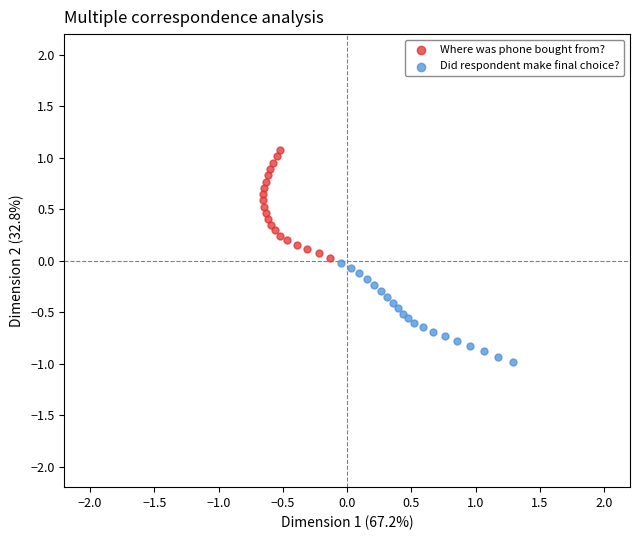

Which series reaches the minimum Y coordinate?

Did respondent make final choice?